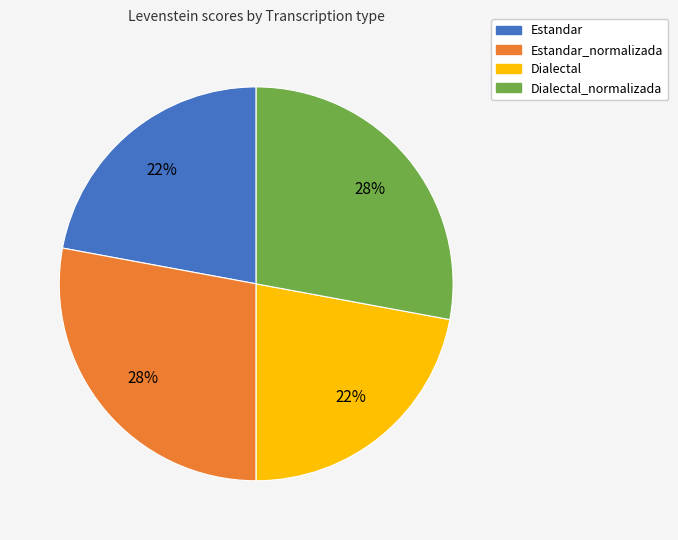

Does any single category account for the majority?

No